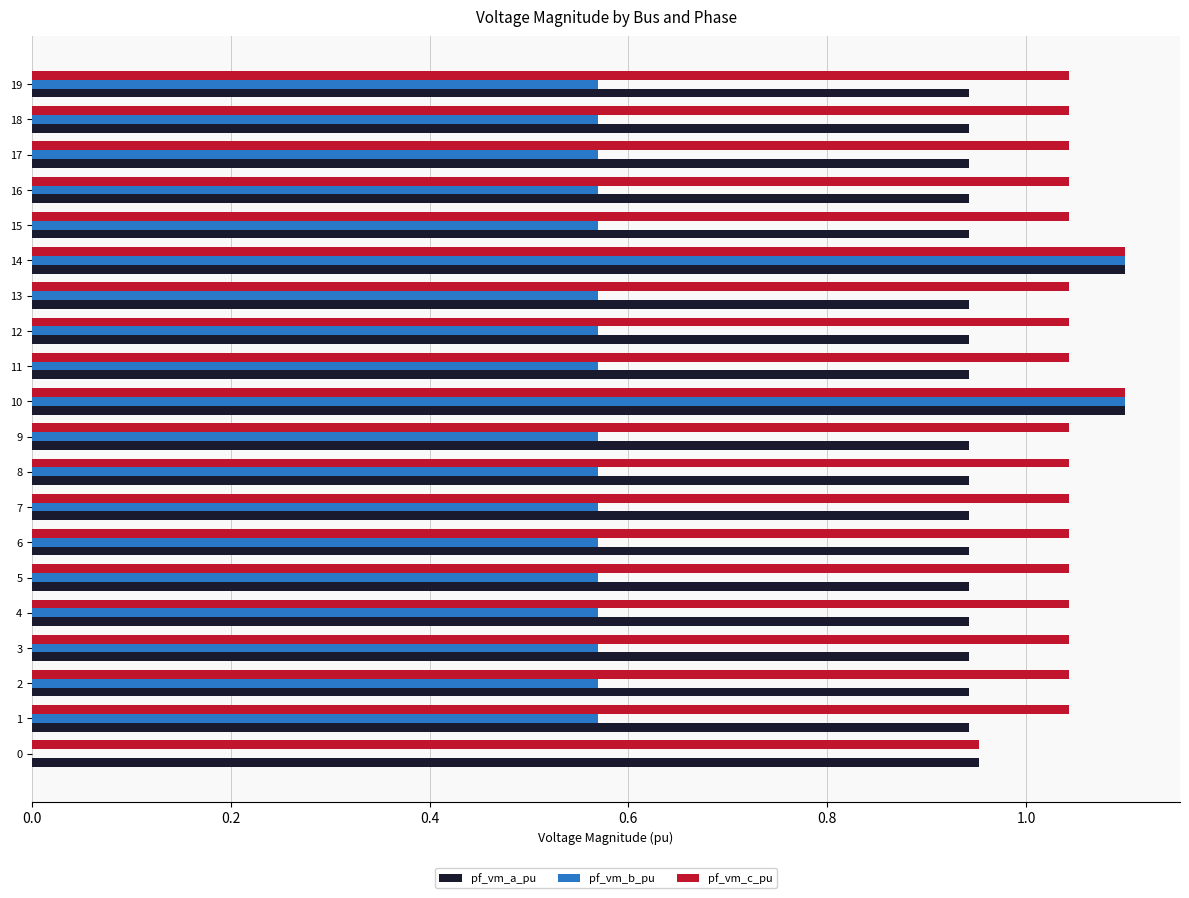

What is the sum of all pf_vm_c_pu values?

20.9